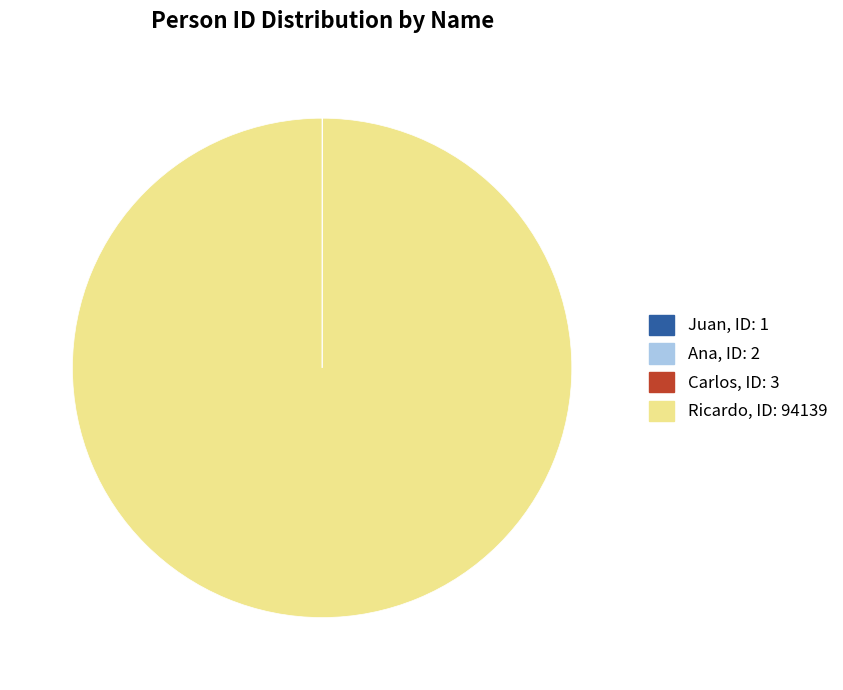

Which slice is the largest?

Ricardo